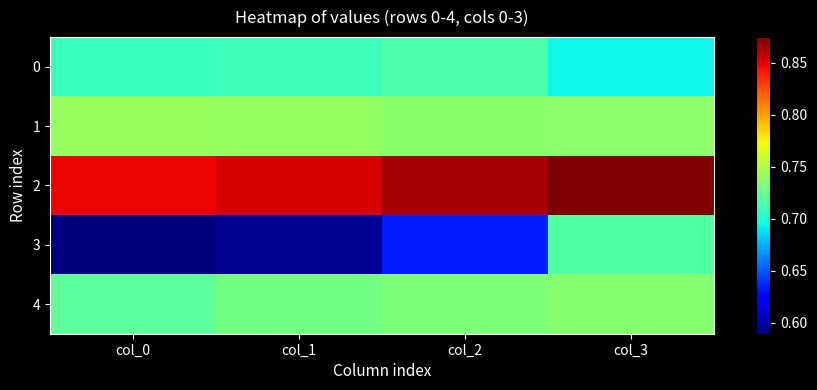

At how many categories does at least one series exceed 0?

4